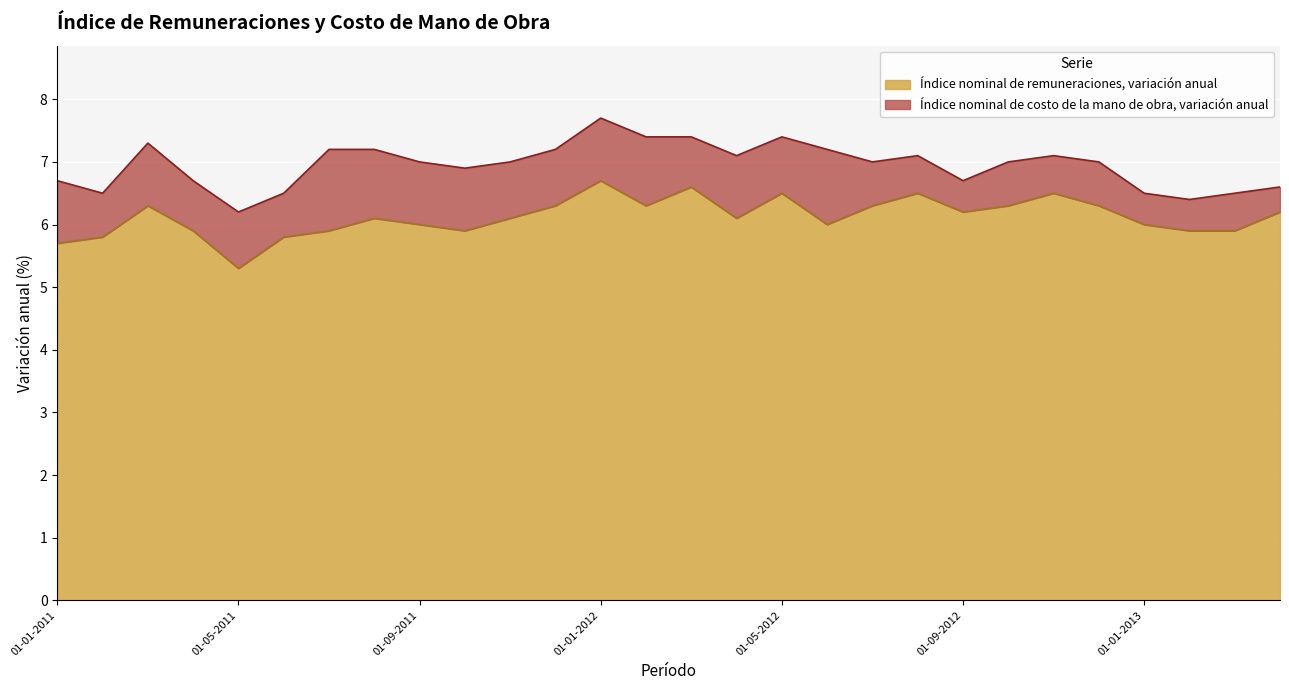

True or false: Índice nominal de costo de la mano de obra, variación anual and Índice nominal de remuneraciones, variación anual cross at least once.

False